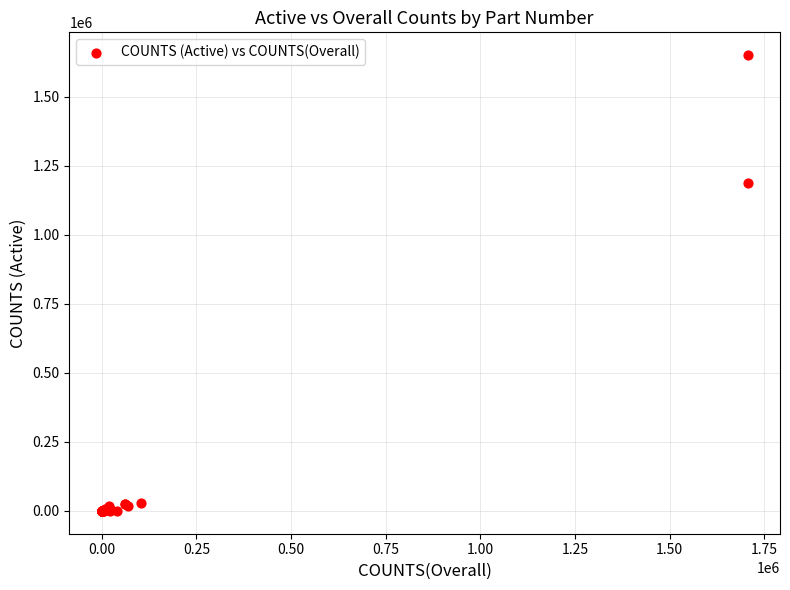

What Y value in the scatter plot is closest to 825292?

1189132